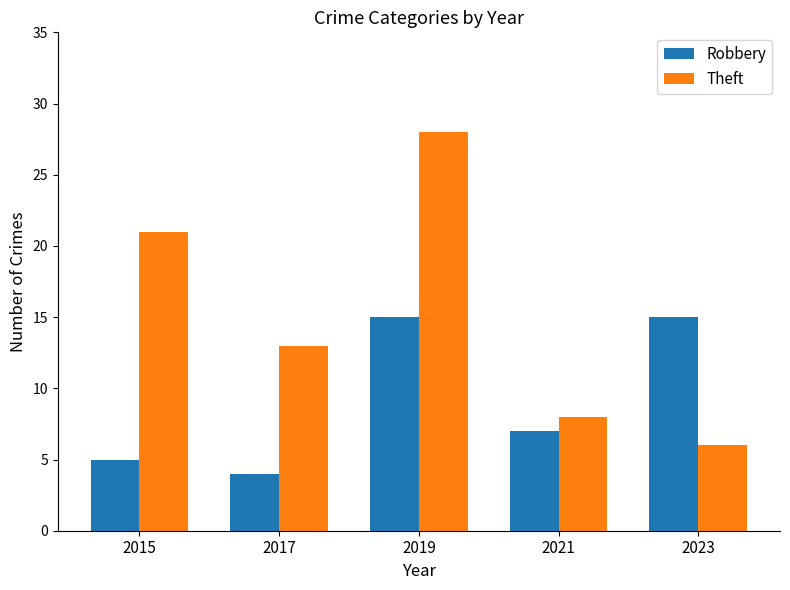

What is the total value across all series at 2023?

21